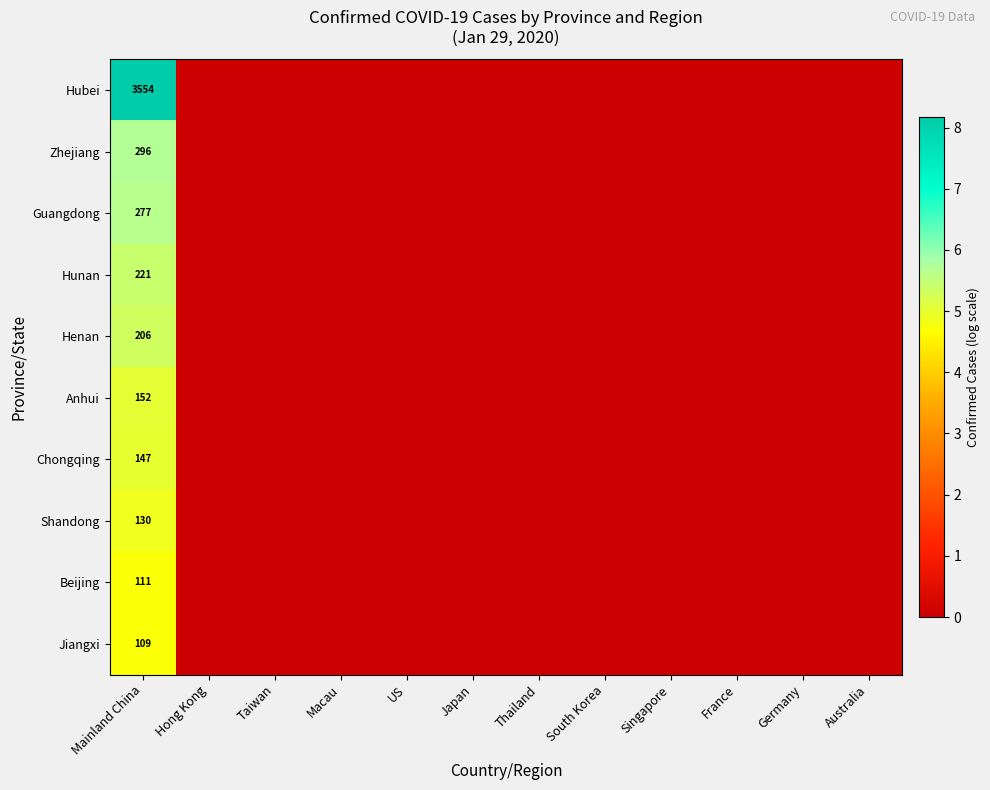

True or false: Anhui has a value of 152 at Mainland China.

True